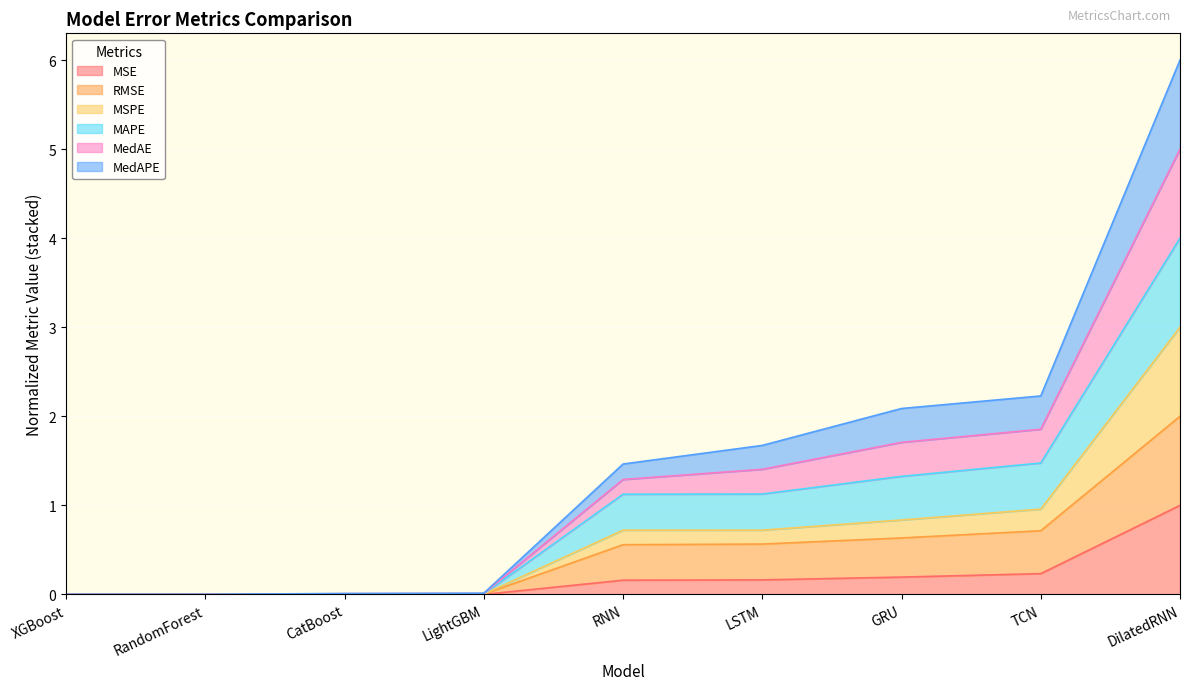

True or false: MedAE and MSE cross at least once.

False